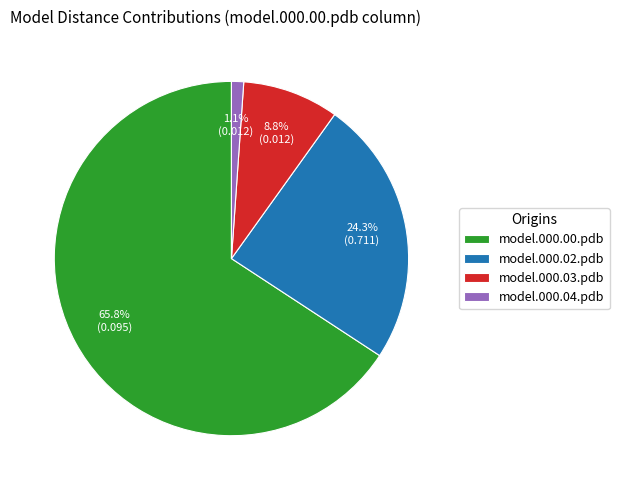

Rank the categories by value from highest to lowest.

model.000.00.pdb, model.000.02.pdb, model.000.03.pdb, model.000.04.pdb